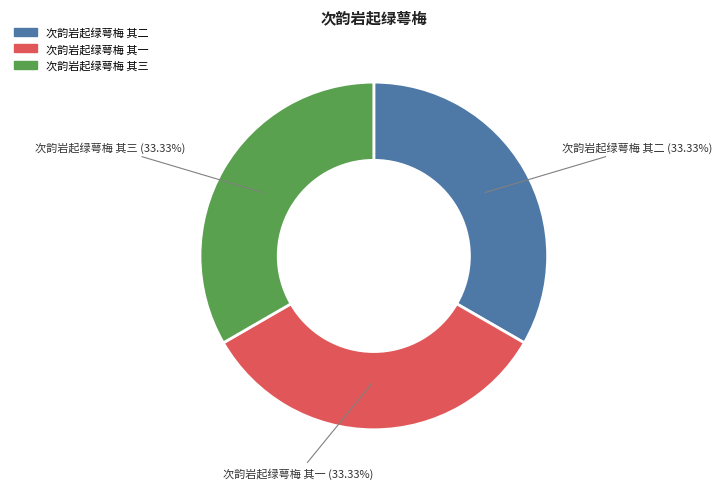

What percentage is NOT represented by 次韵岩起绿萼梅 其三?

66.7%